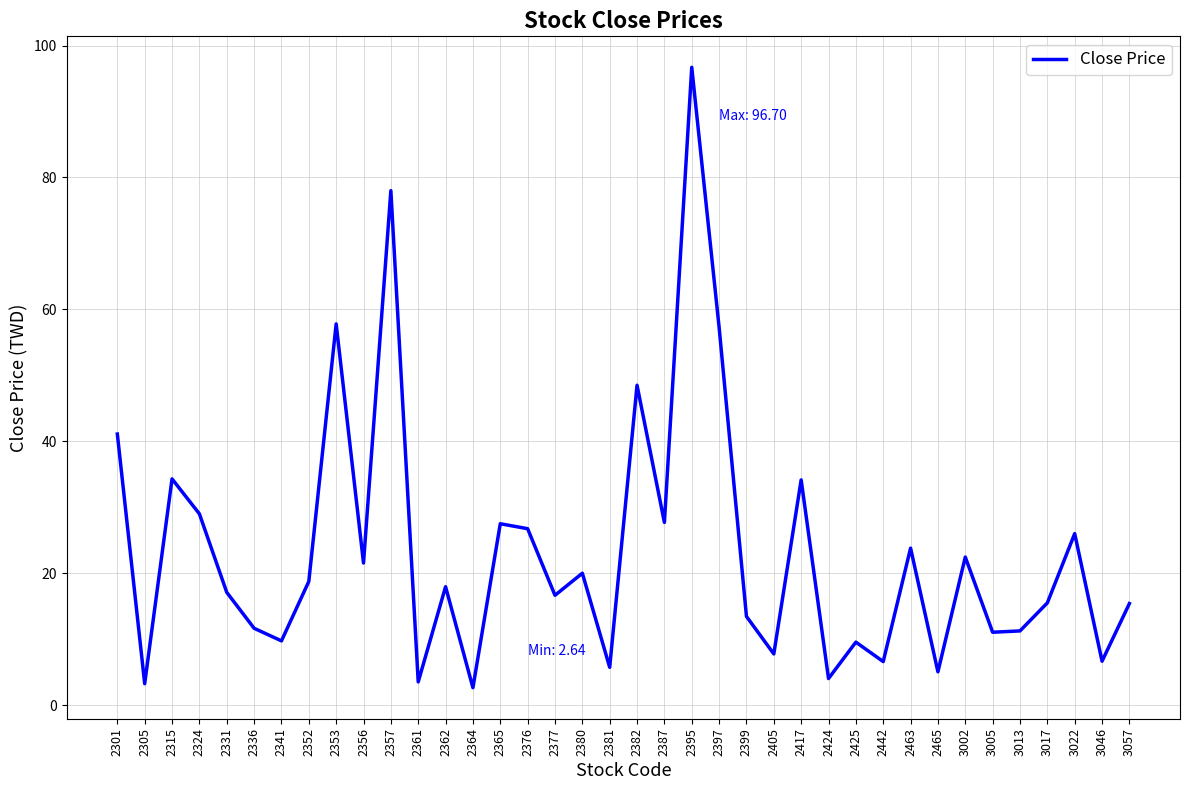

True or false: the data shows 3.2 at 2305.

True